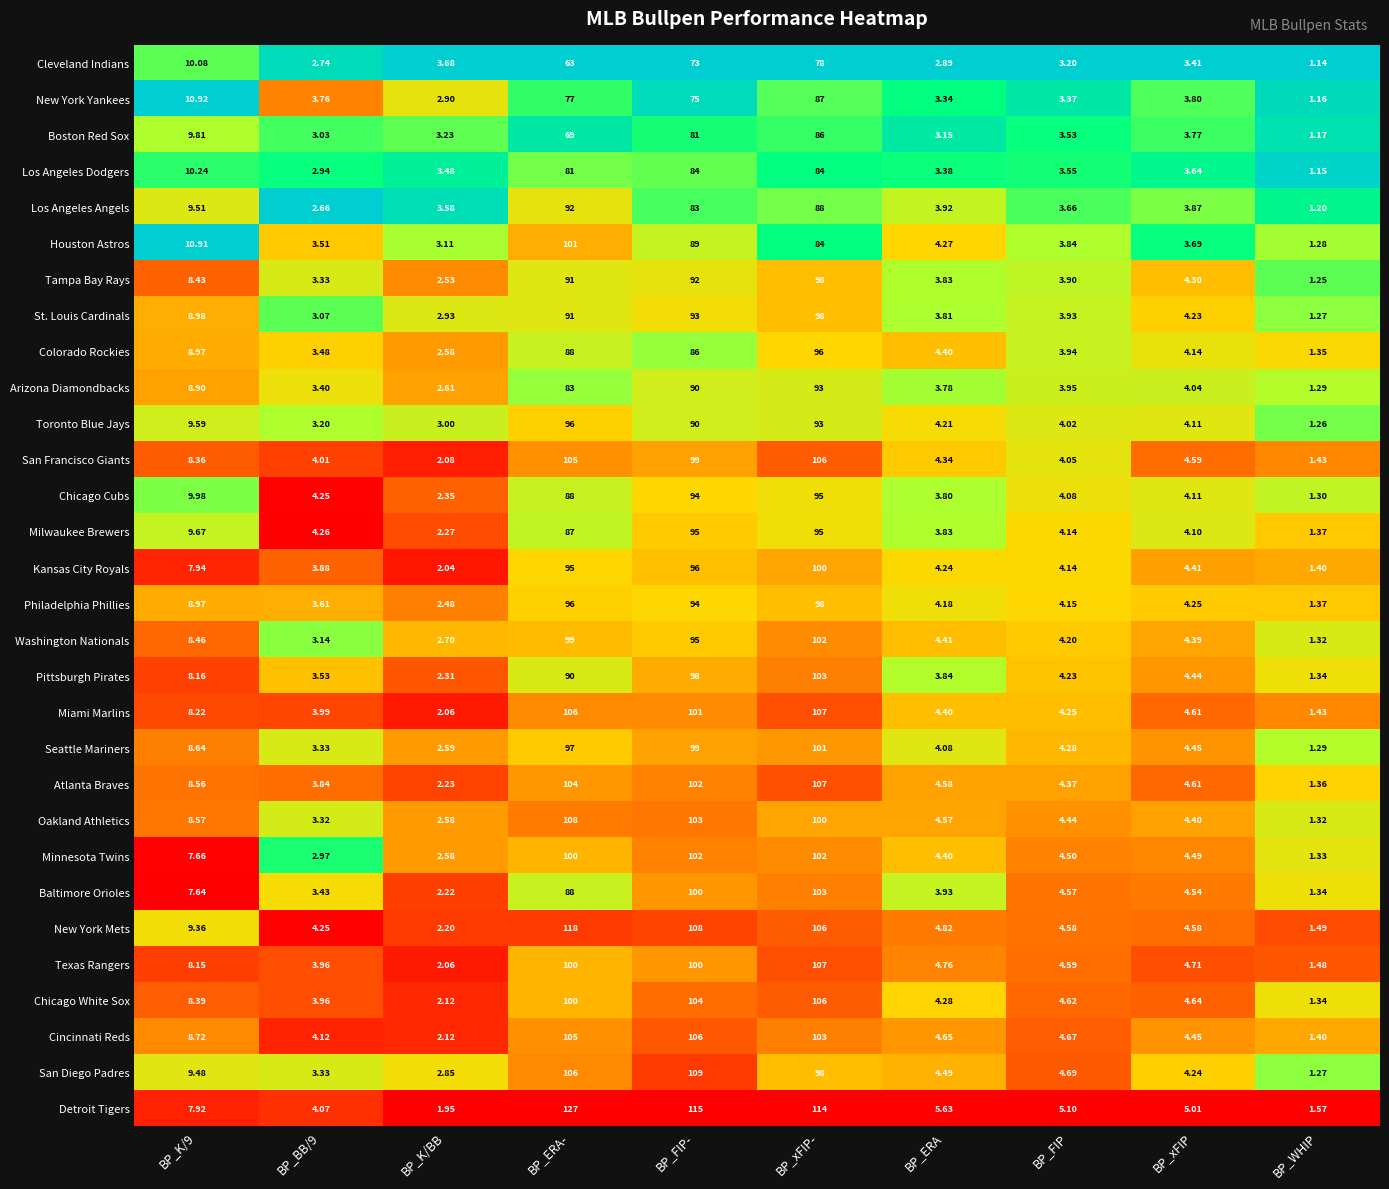

Is the value of Cincinnati Reds at BP_xFIP- greater than the value of Milwaukee Brewers at BP_FIP-?

Yes